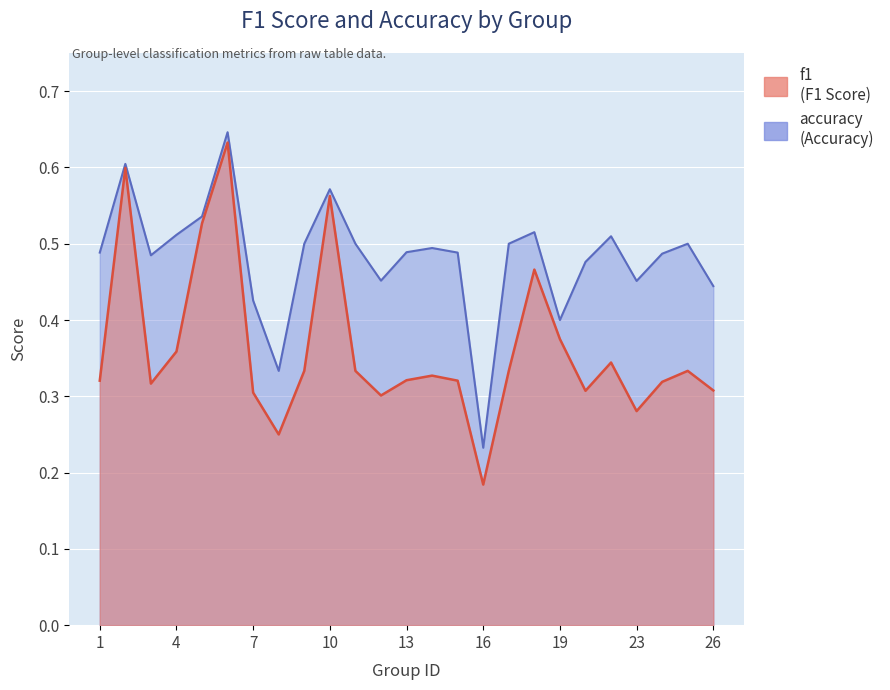

At how many categories does at least one series exceed 0?

25